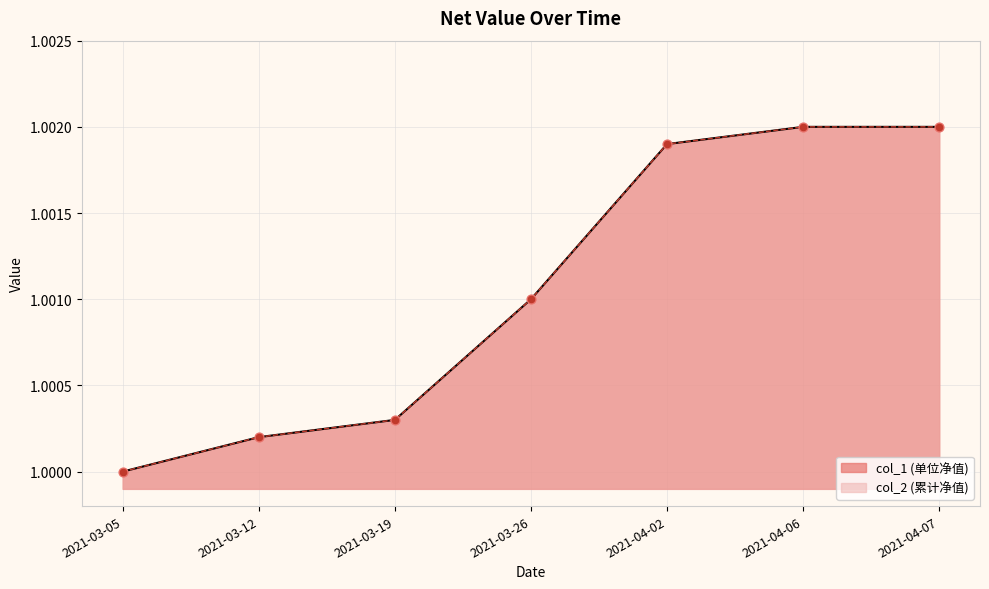

Which series has the largest Y range (max minus min)?

col_1